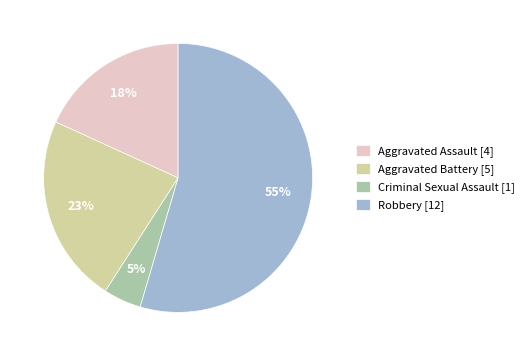

Is there a majority slice in this chart?

Yes